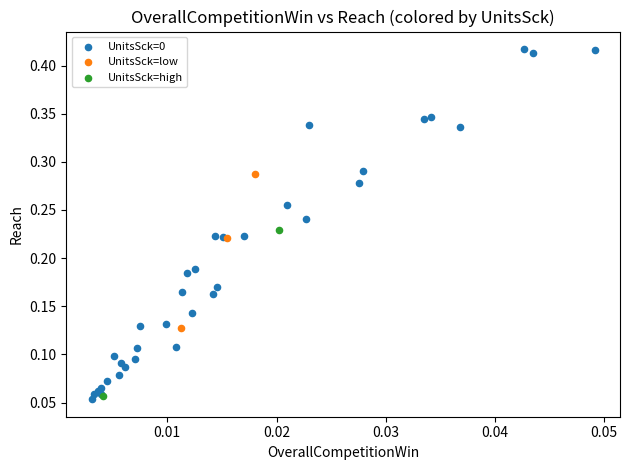

Which series has the widest spread of Y values?

UnitsSck=0